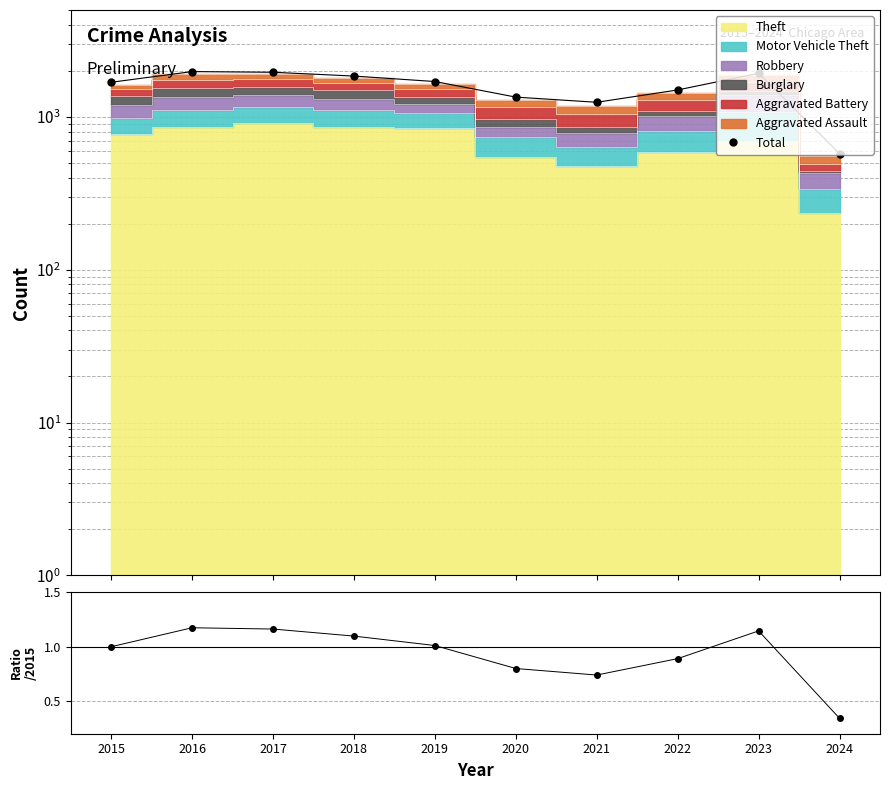

Is the value of Total at 2021 greater than the value of Total/2015 at 2016?

Yes